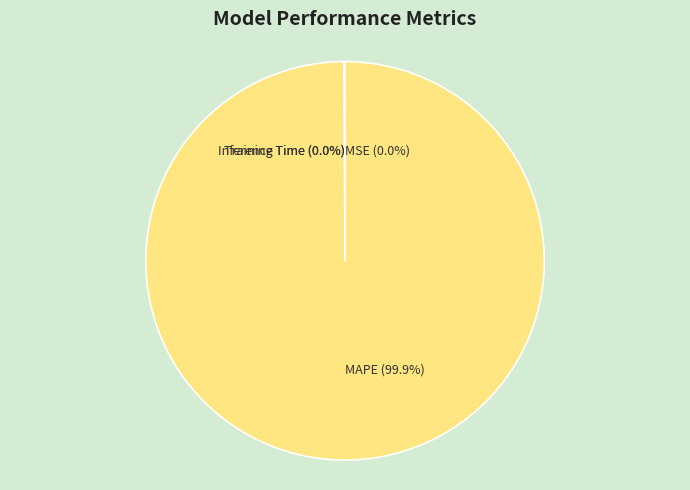

Which category accounts for the majority?

MAPE